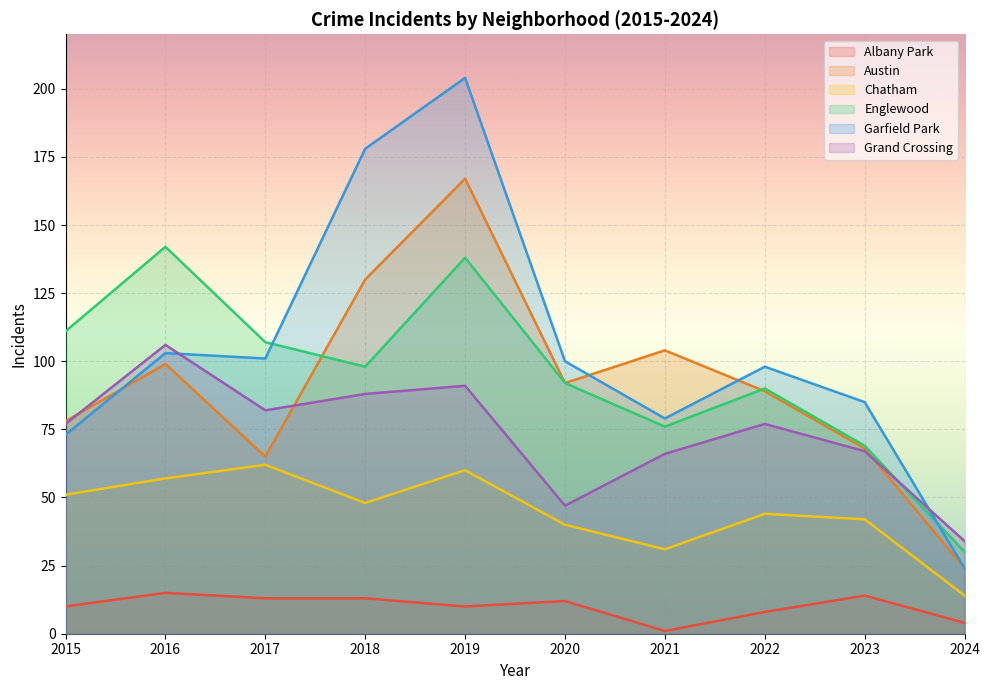

True or false: Albany Park and Austin intersect in this chart.

False